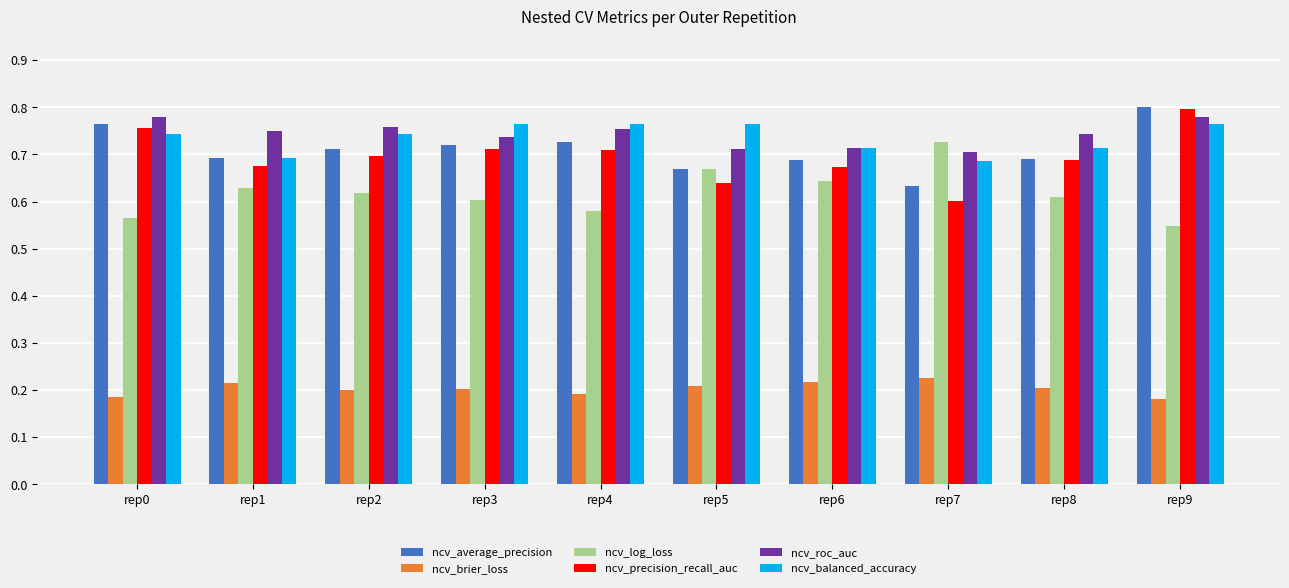

Which series has the widest spread of values?

ncv_precision_recall_auc